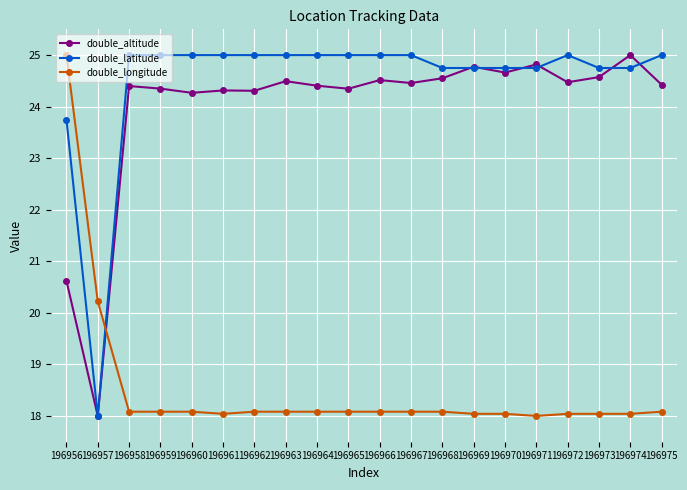

Rank the series at 196956 from highest to lowest value.

double_longitude, double_latitude, double_altitude